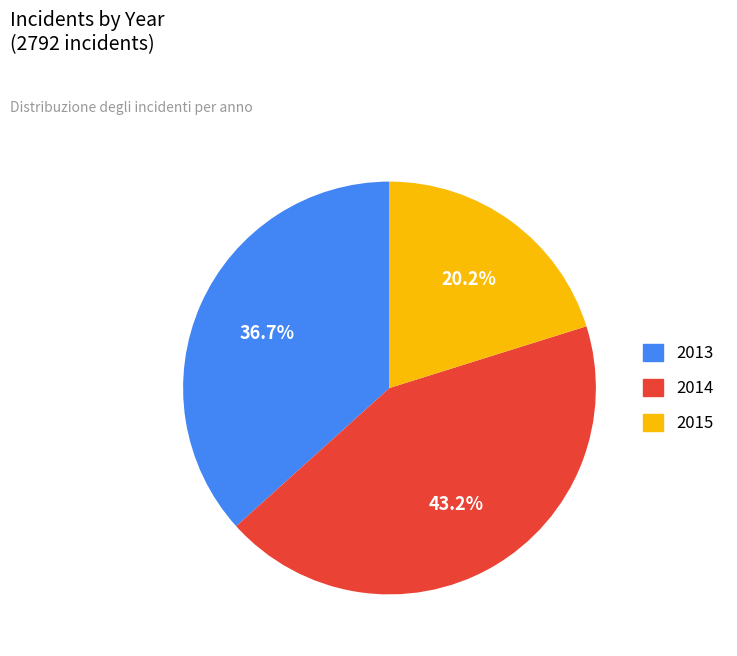

The 2013 slice represents 25% of the pie. True or false?

False